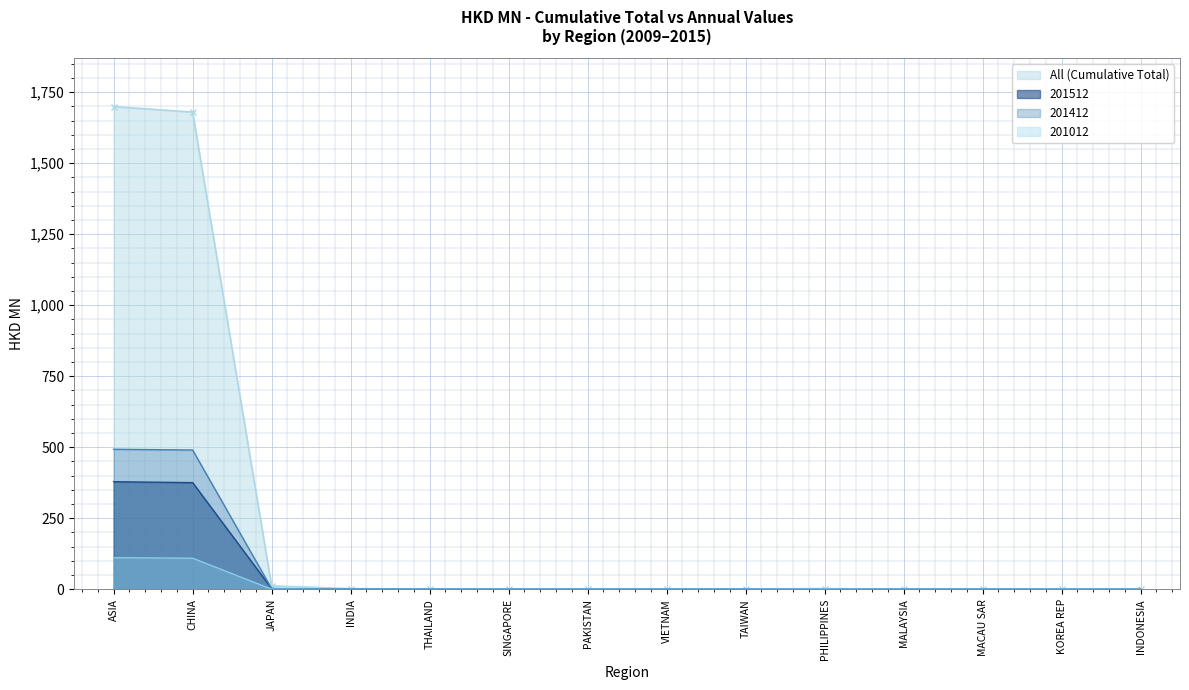

How many values in 201012 are above zero?

12